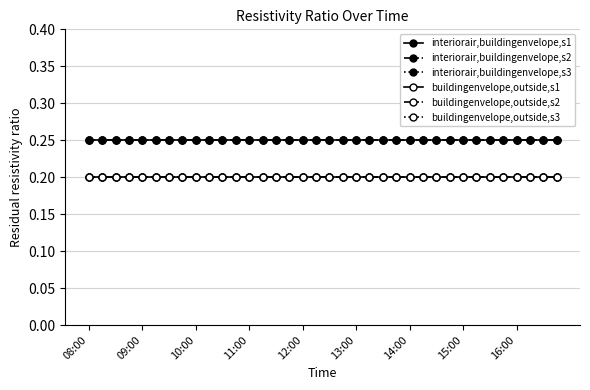

How many lines are shown in the chart?

6